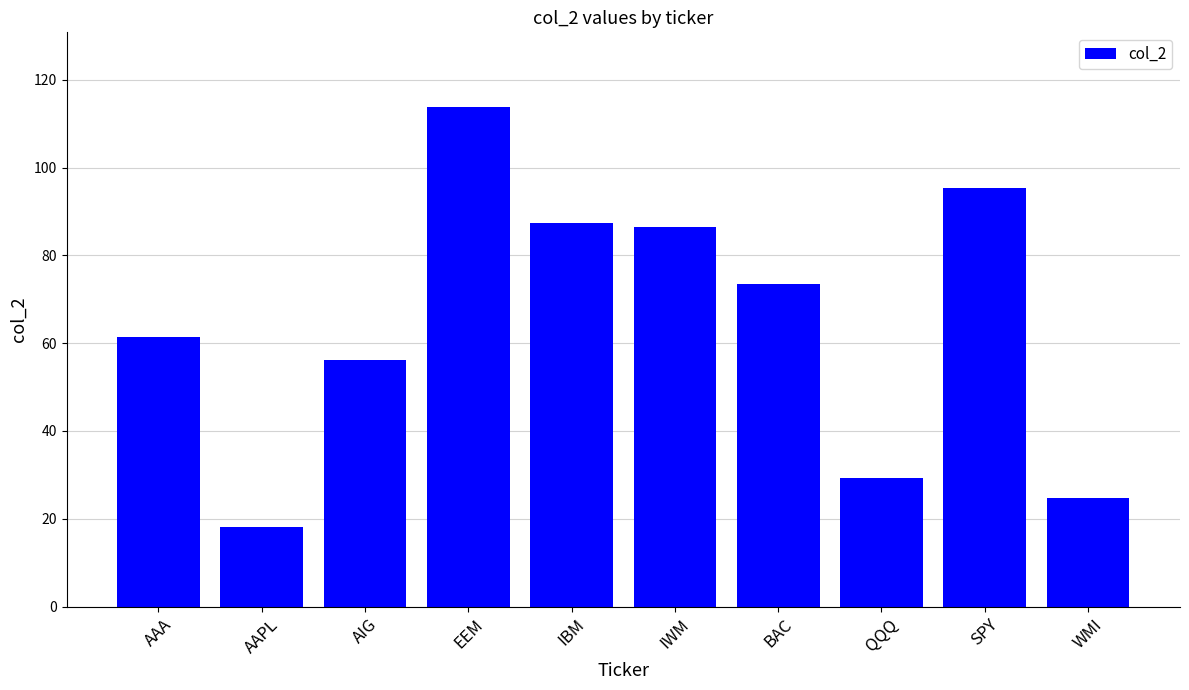

What is the smallest value displayed?

18.1